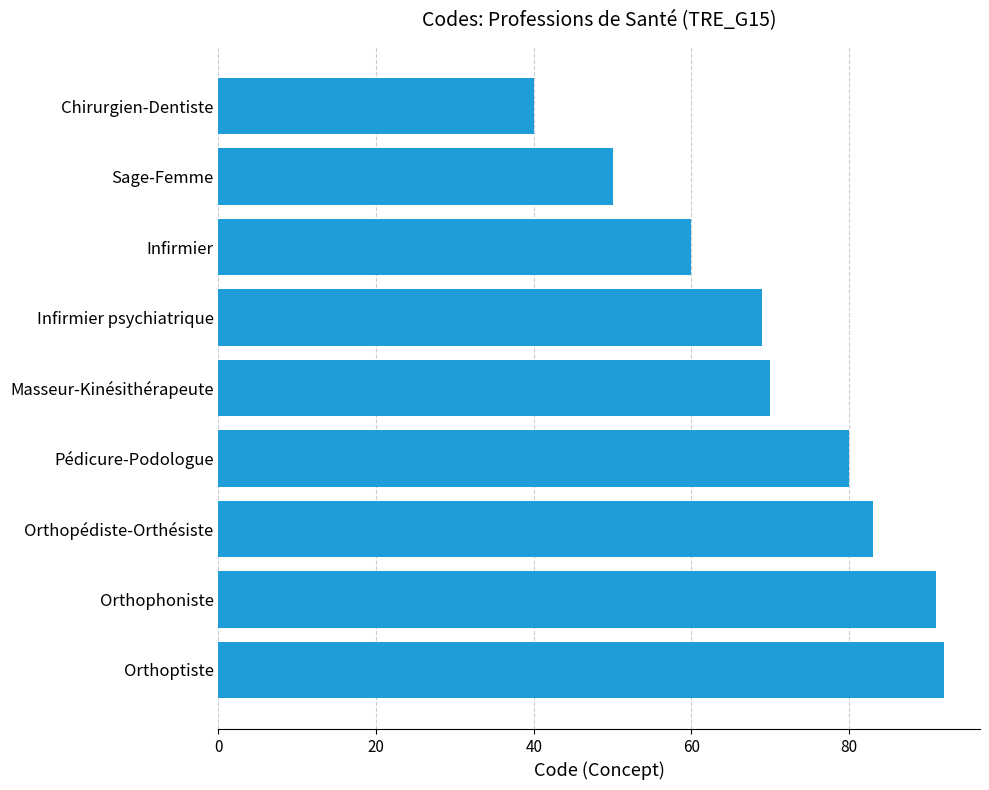

What is the change in value from Chirurgien-Dentiste to Infirmier?

+20